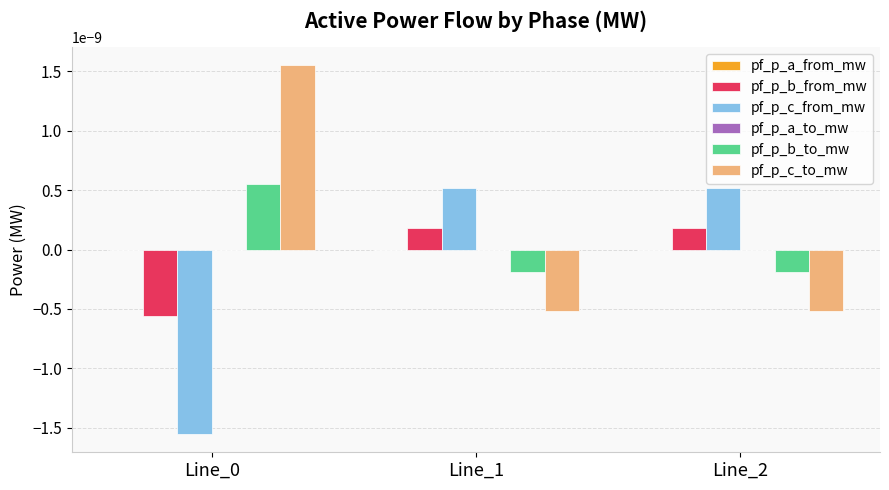

The value of pf_p_b_from_mw at Line_0 is -0.0. True or false?

True